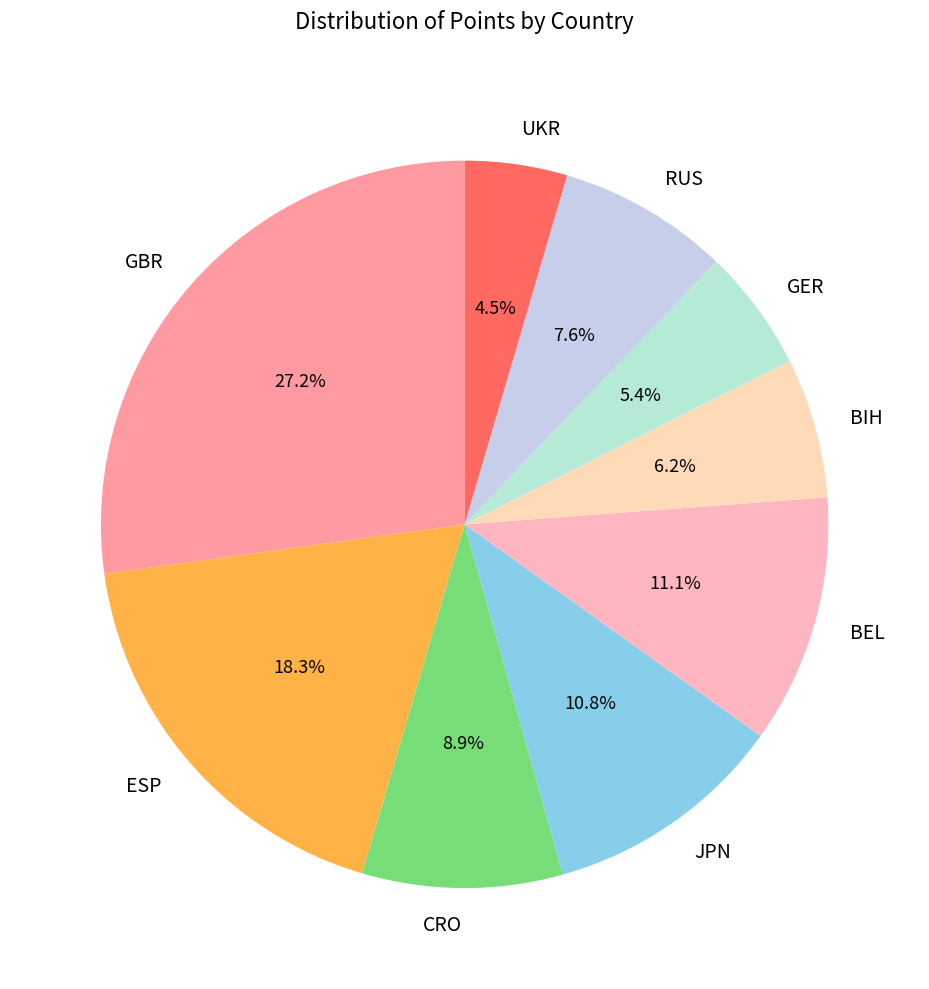

Is there any slice that represents more than half of the pie?

No